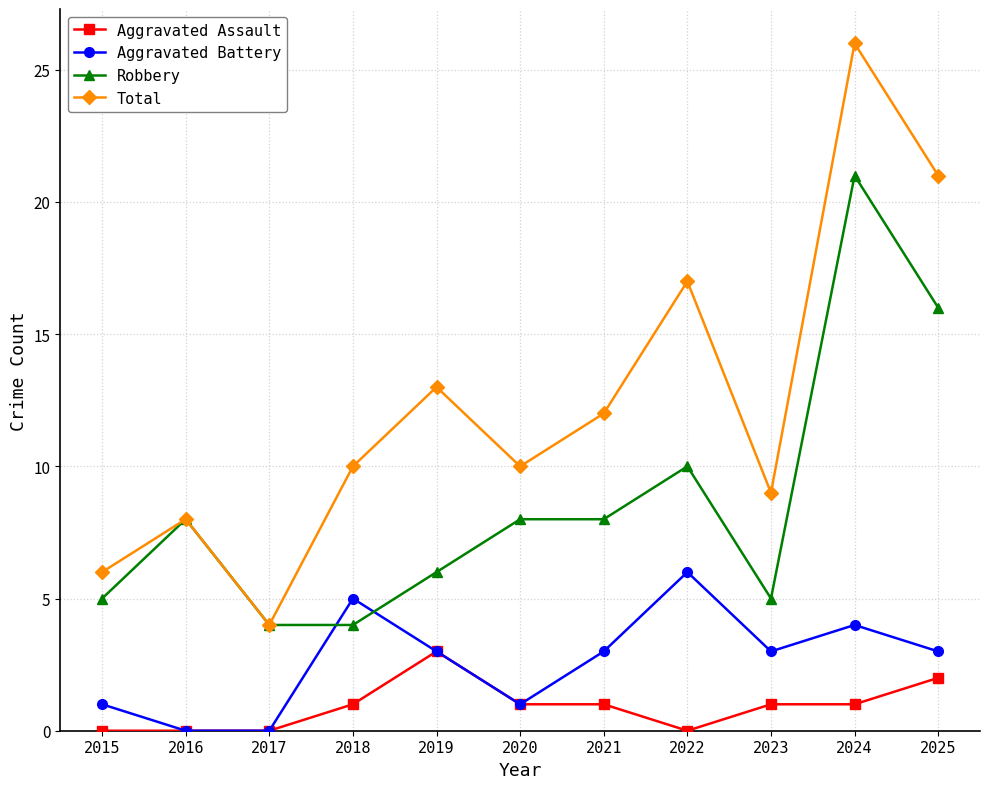

Reading left to right, extract all data points from this chart.

Aggravated Assault: 0	0	0	1	3	1	1	0	1	1	2
Aggravated Battery: 1	0	0	5	3	1	3	6	3	4	3
Robbery: 5	8	4	4	6	8	8	10	5	21	16
Total: 6	8	4	10	13	10	12	17	9	26	21